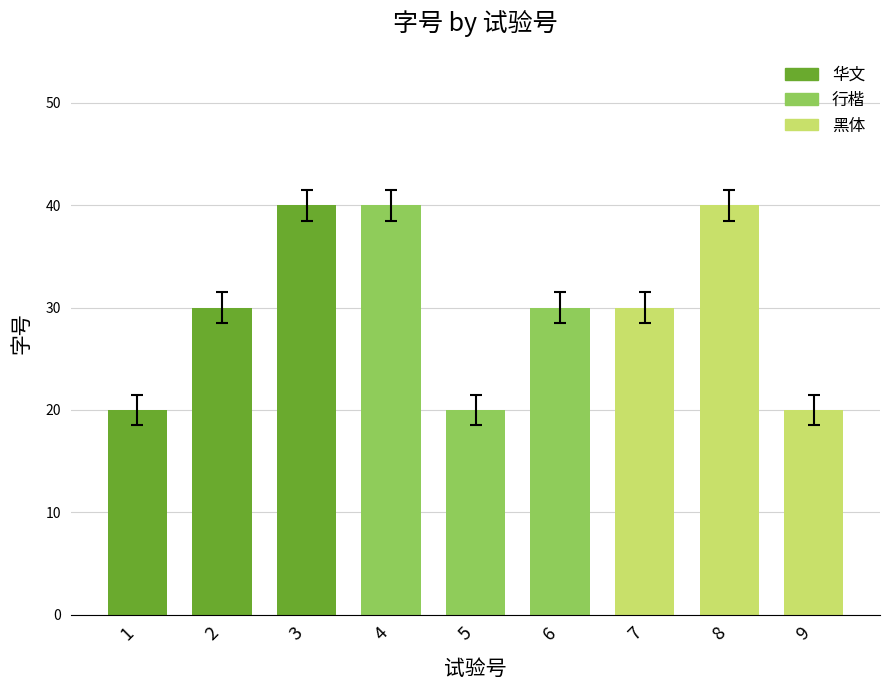

What is the minimum value shown in the chart?

20